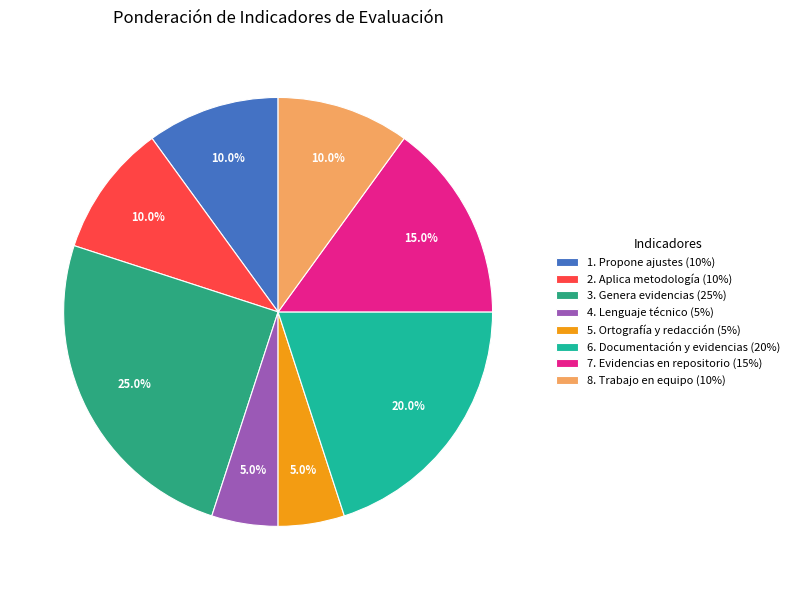

Which category has the biggest portion of the pie?

3. Genera evidencias